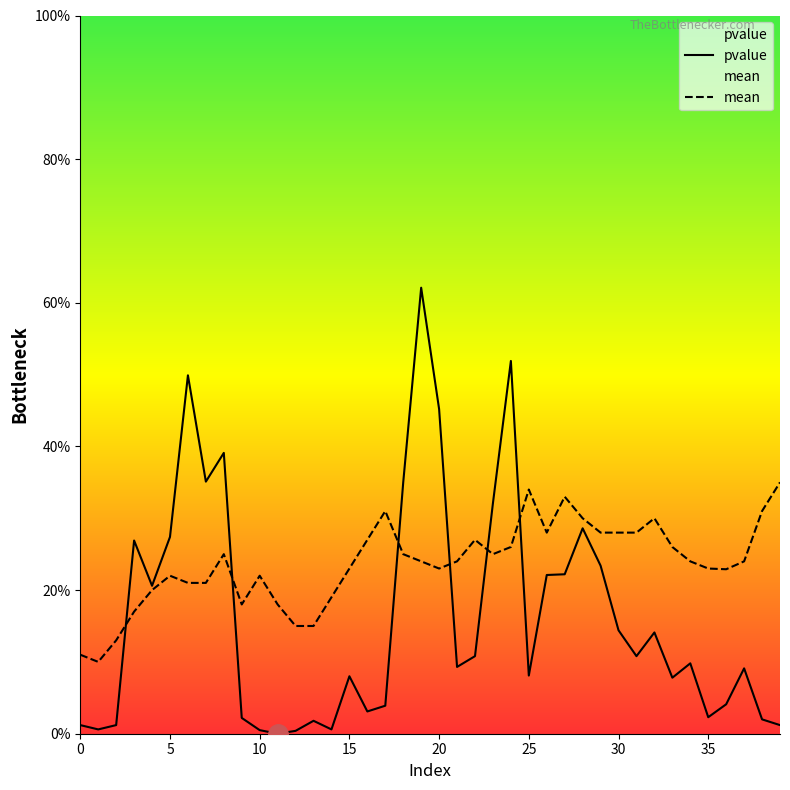

List the series in order of their peak value, highest first.

pvalue, mean